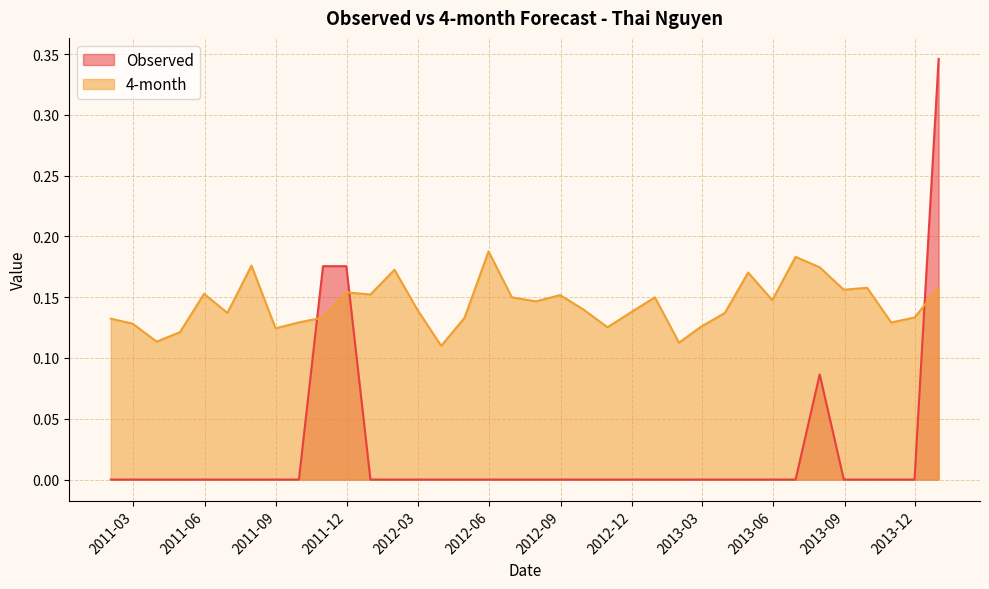

At how many categories does at least one series exceed 0?

36